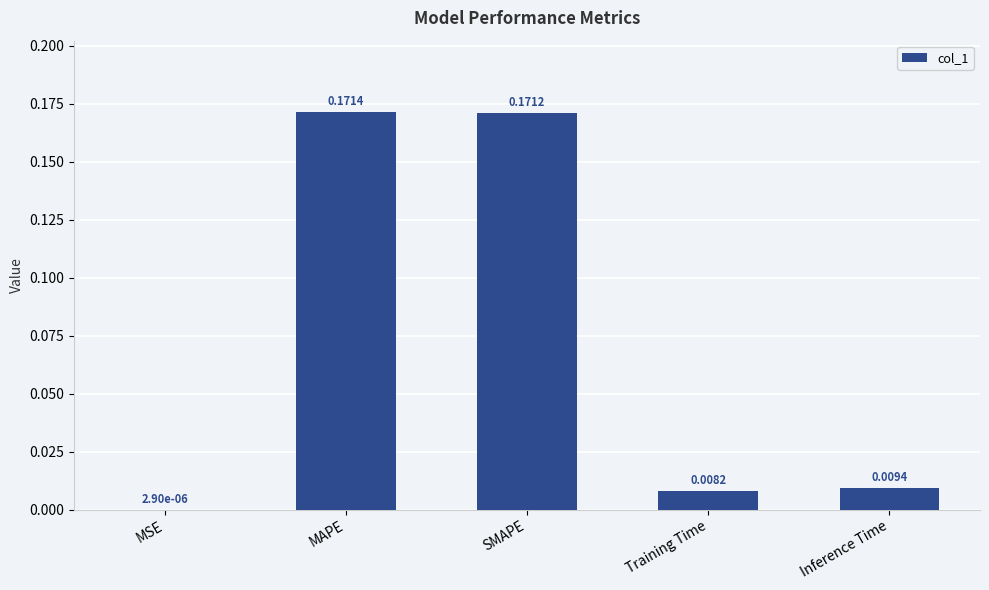

Are the bars grouped side by side (vs. stacked)?

No